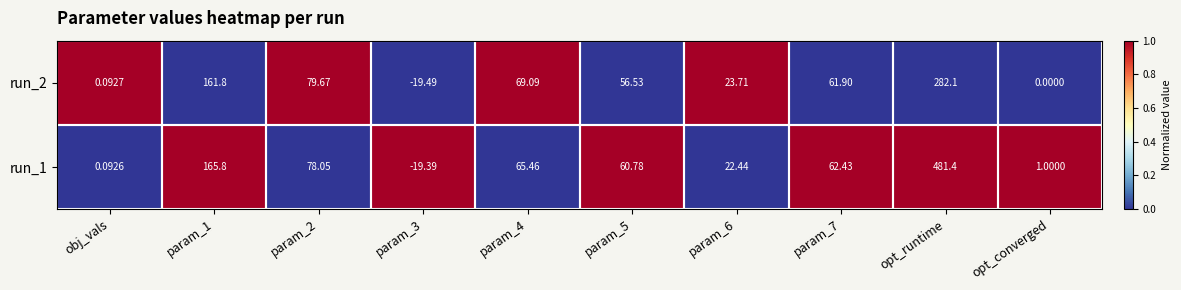

At which category does the chart reach its peak across all series?

opt_runtime